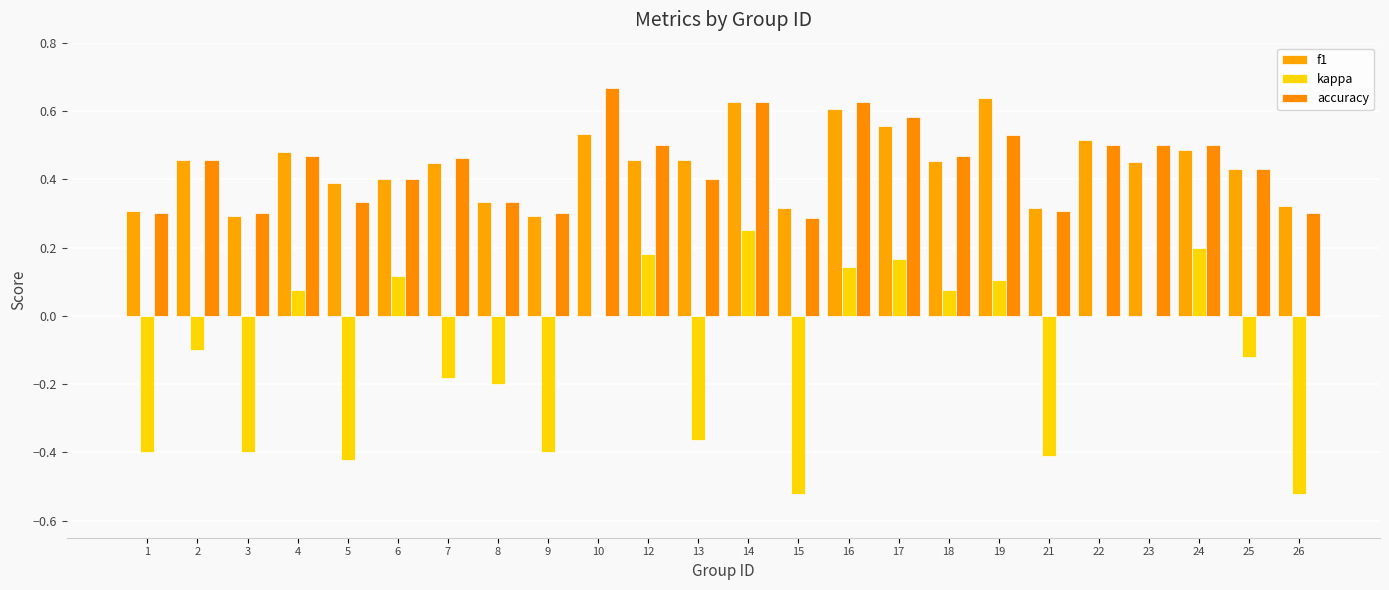

Rank the series at 6 from lowest to highest value.

kappa, f1, accuracy